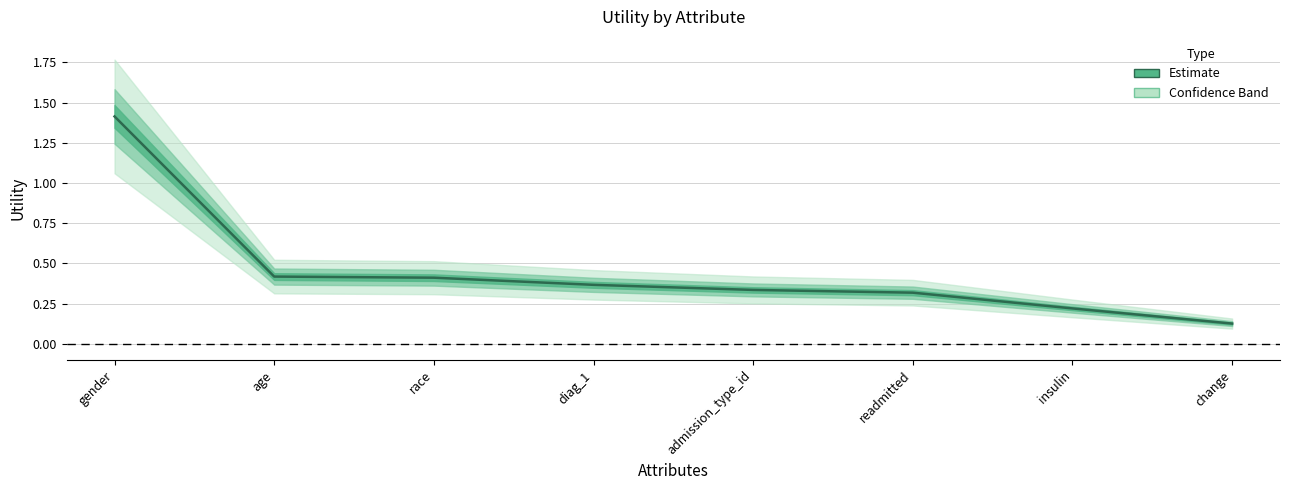

What is the label of the 4th point from the left?

diag_1